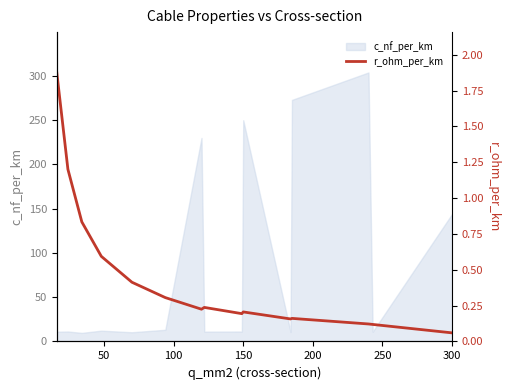

At which label is c_nf_per_km closest to 156?

300